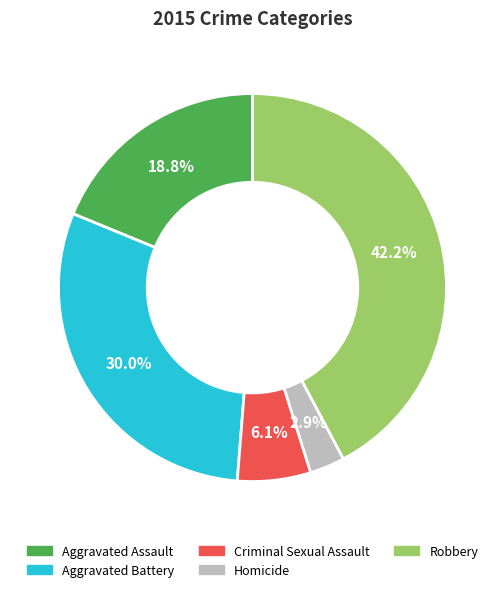

What is the largest slice in the pie chart?

Robbery